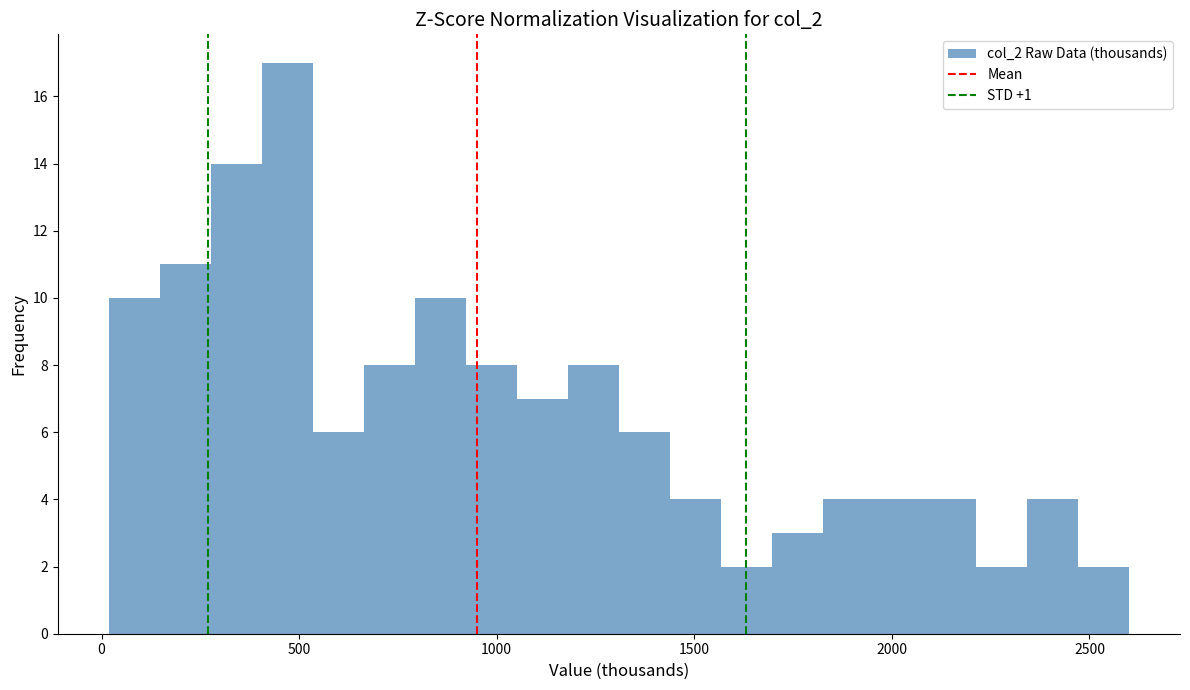

Around what value on the x-axis is the tallest bar? Give the approximate position of its centre, as read against the axis.

450